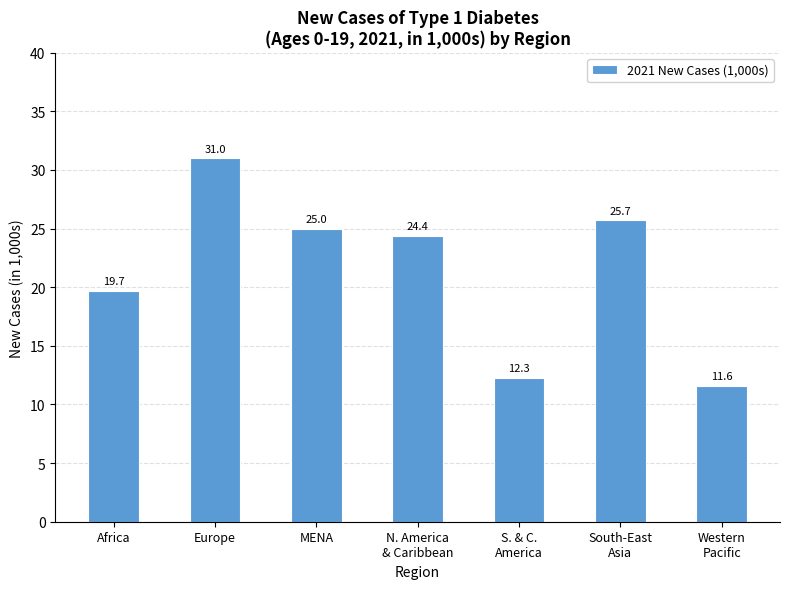

How many data points are less than 24?

3